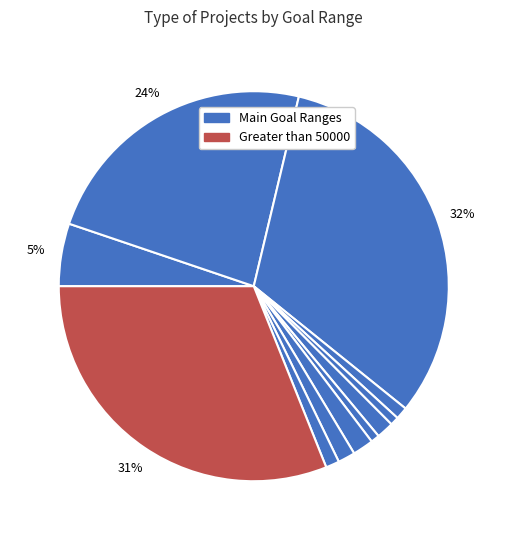

Count the number of slices in the pie.

11